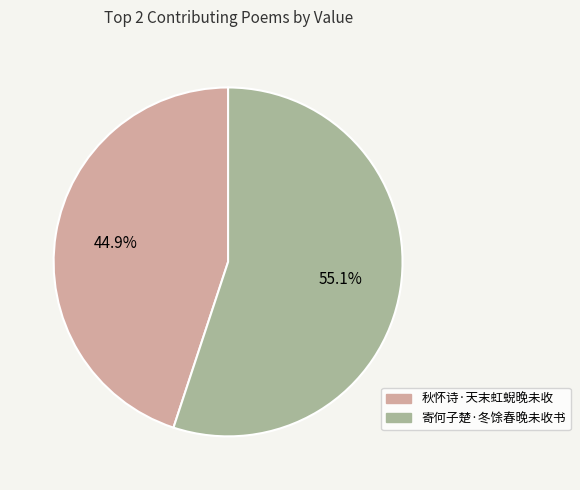

Which category accounts for the majority?

寄何子楚·冬馀春晚未收书